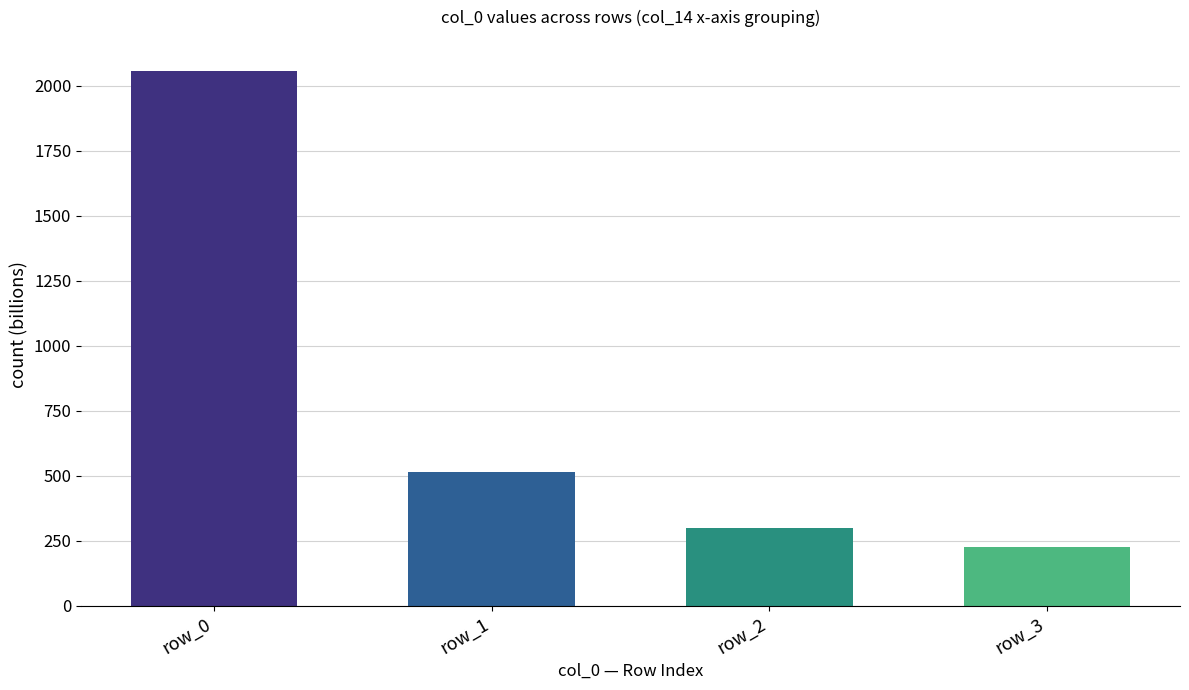

The chart shows a value of 515.4 at row_1. True or false?

True